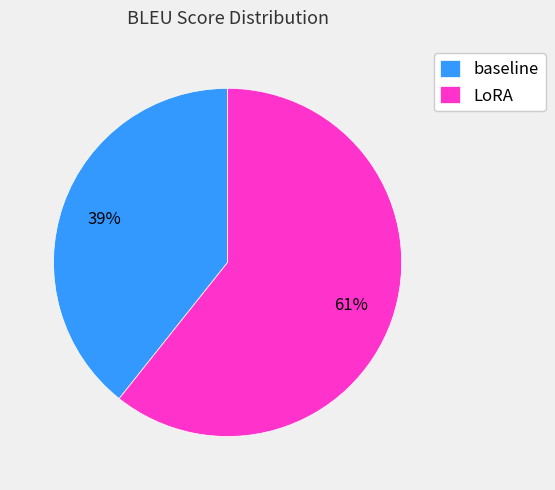

True or false: LoRA accounts for 73% of the total.

False